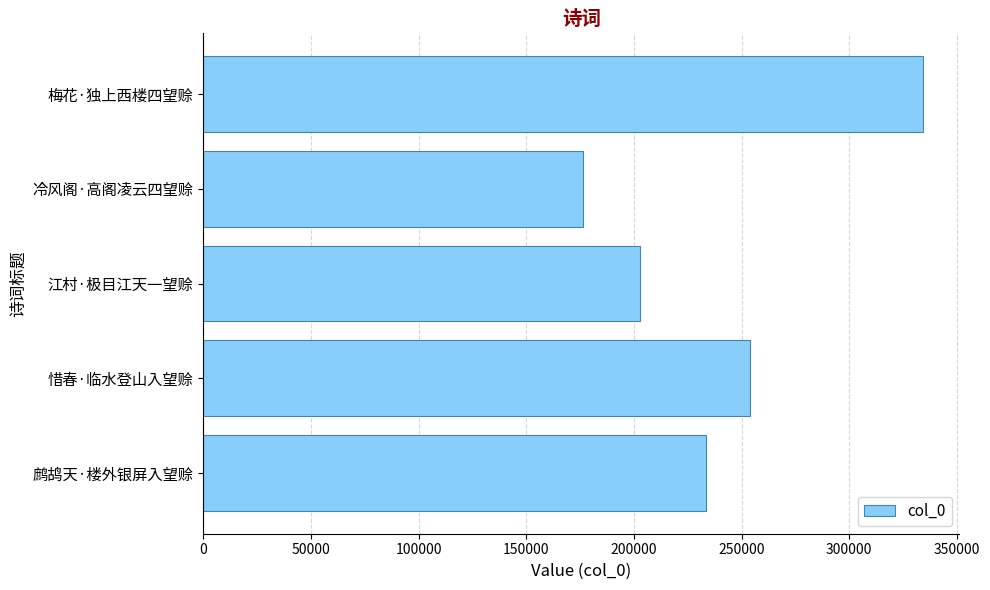

Is it true that the value at 鹧鸪天·楼外银屏入望赊 is 306554?

False